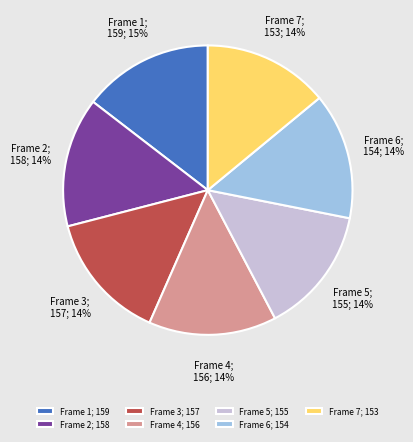

How many segments does this pie chart have?

7